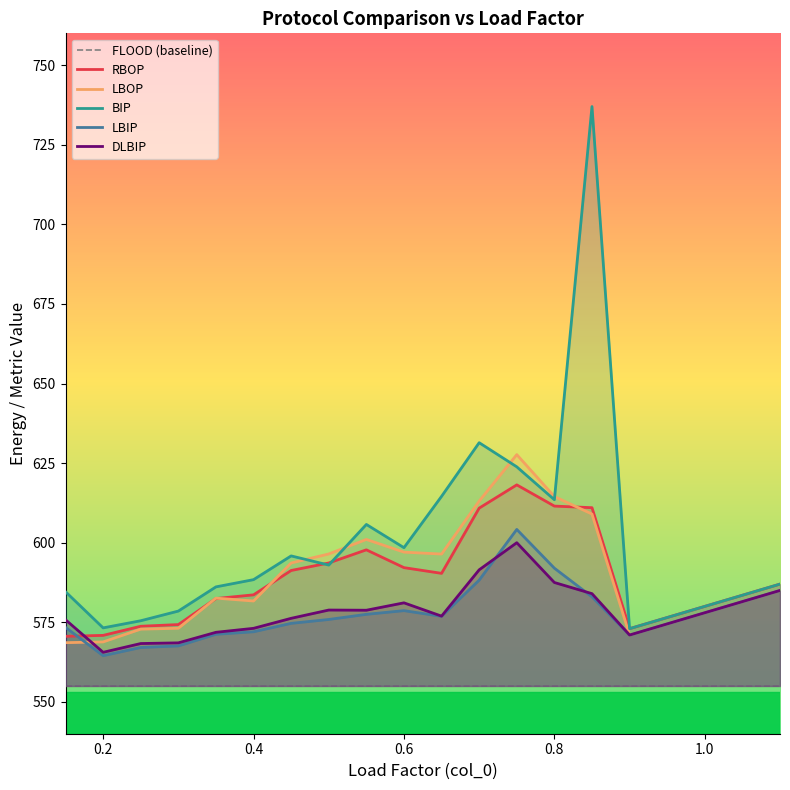

How many intersections are there between RBOP and BIP?

2